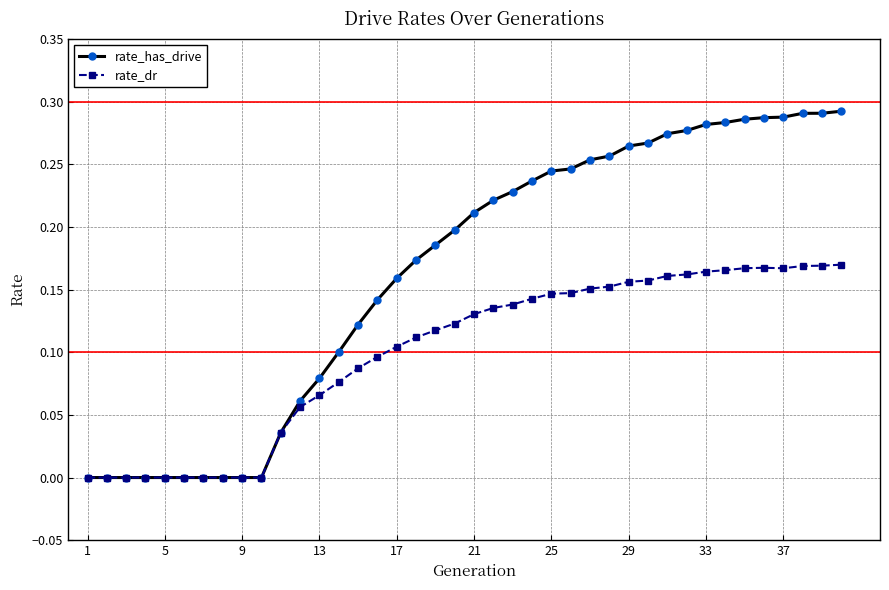

Which series has the largest range (max minus min)?

rate_has_drive